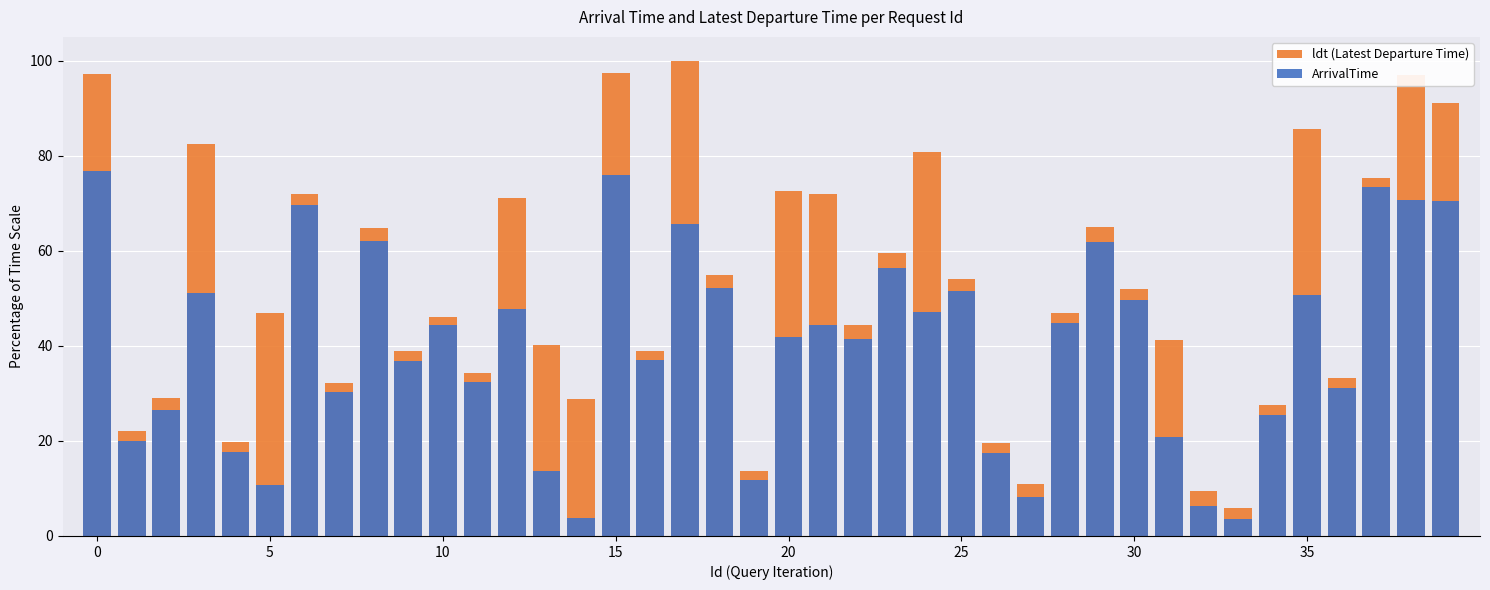

Rank the series by their average value, from highest to lowest.

ldt (Latest Departure Time), ArrivalTime